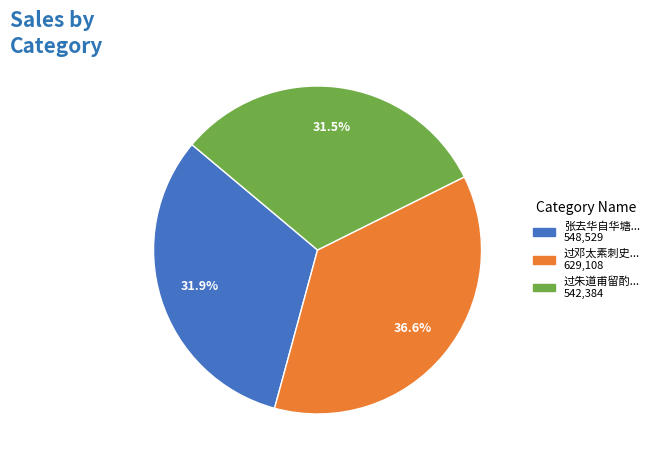

Does any single category account for the majority?

No